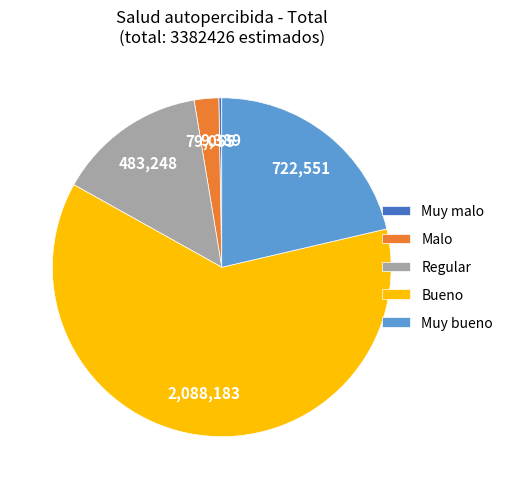

Does any single category account for the majority?

Yes